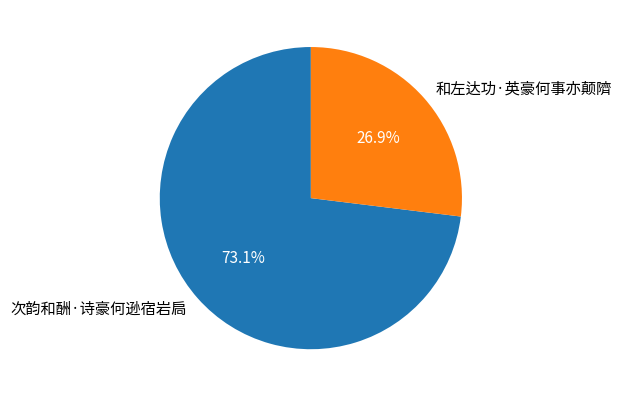

Between 和左达功·英豪何事亦颠隮 and 次韵和酬·诗豪何逊宿岩扃, which is larger?

次韵和酬·诗豪何逊宿岩扃